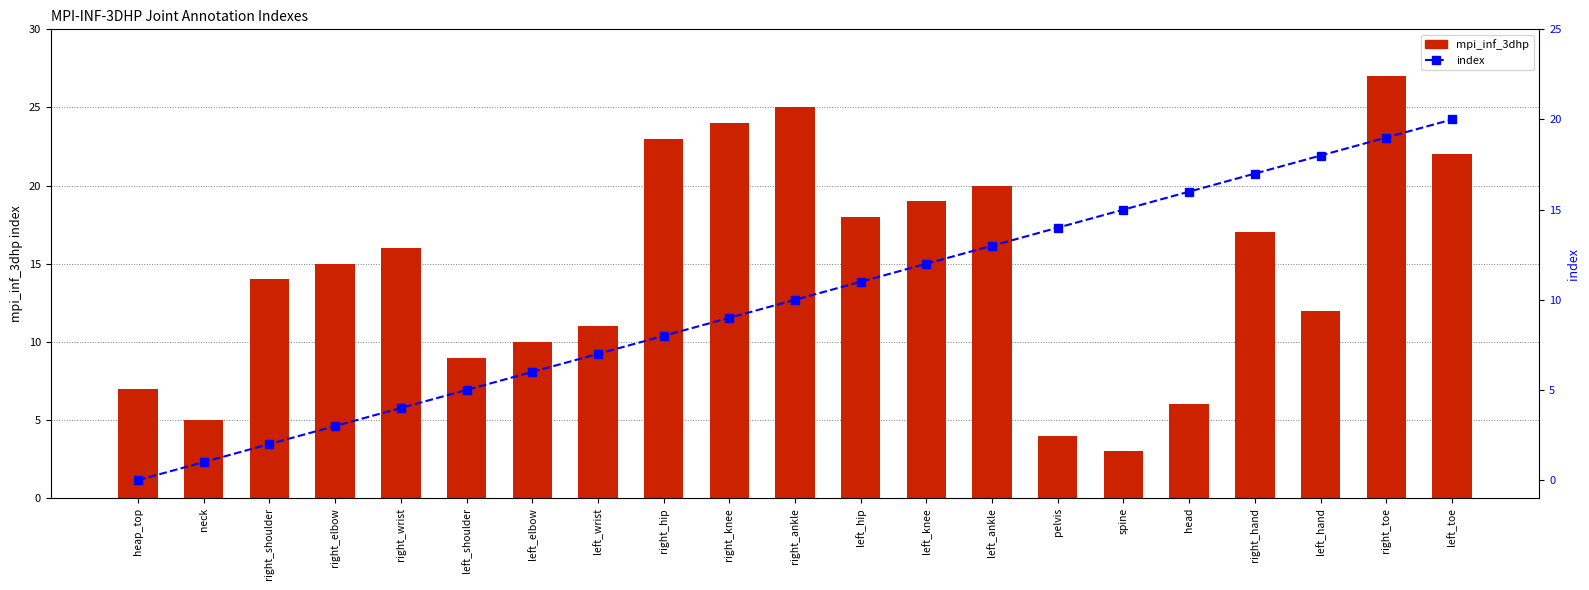

What is the maximum value shown in the chart?

27